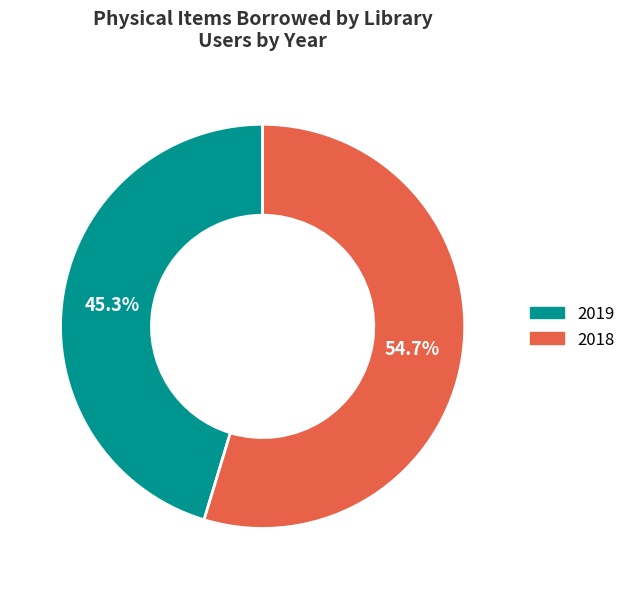

To the nearest percent, what is the combined percentage of 2019 and 2018?

100%